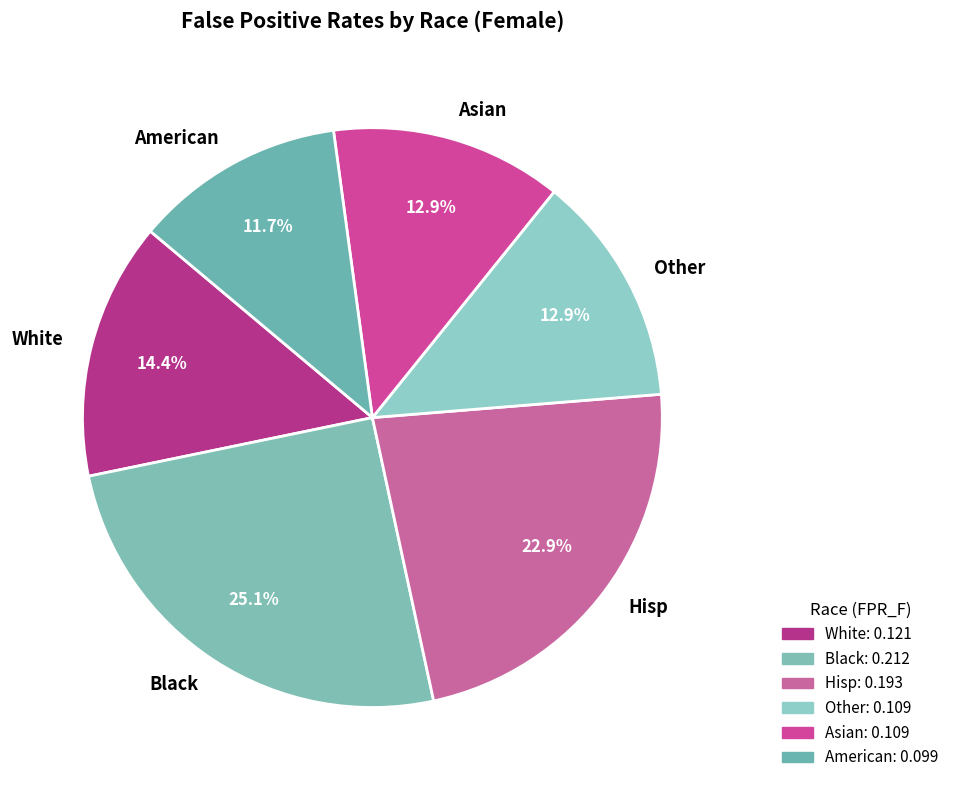

To the nearest percent, what percentage of the pie is Other?

13%